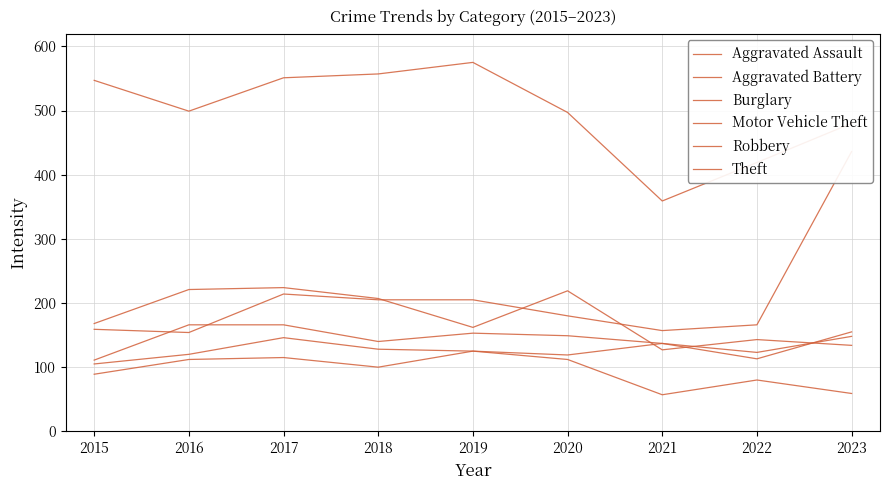

Reading right to left, what are all the values shown in this chart?

Aggravated Assault: 148	123	137	119	125	100	115	112	89
Aggravated Battery: 155	113	137	149	153	140	166	166	111
Burglary: 59	80	57	112	125	128	146	120	105
Motor Vehicle Theft: 436	166	157	180	205	205	214	154	159
Robbery: 134	143	127	219	162	207	224	221	168
Theft: 480	419	359	497	575	557	551	499	547